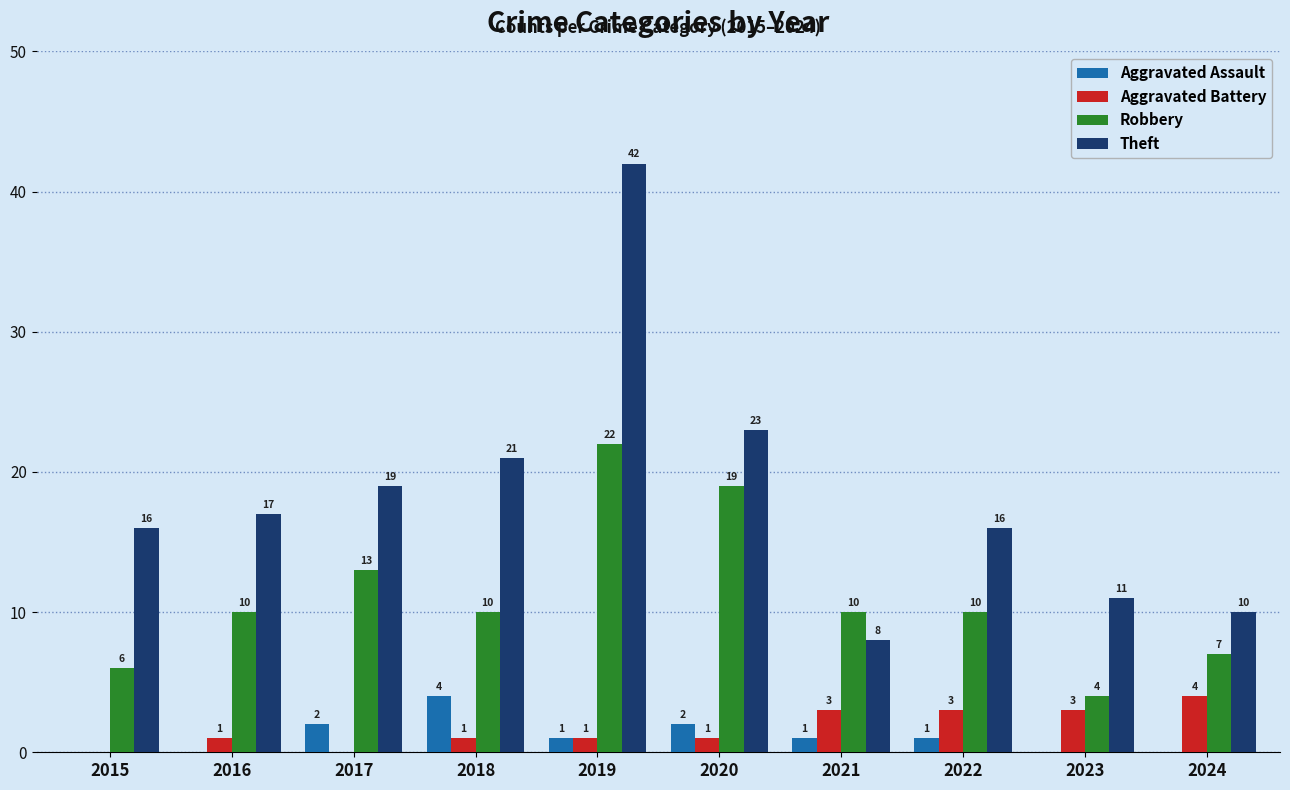

Which label corresponds to the largest value in the chart?

2019